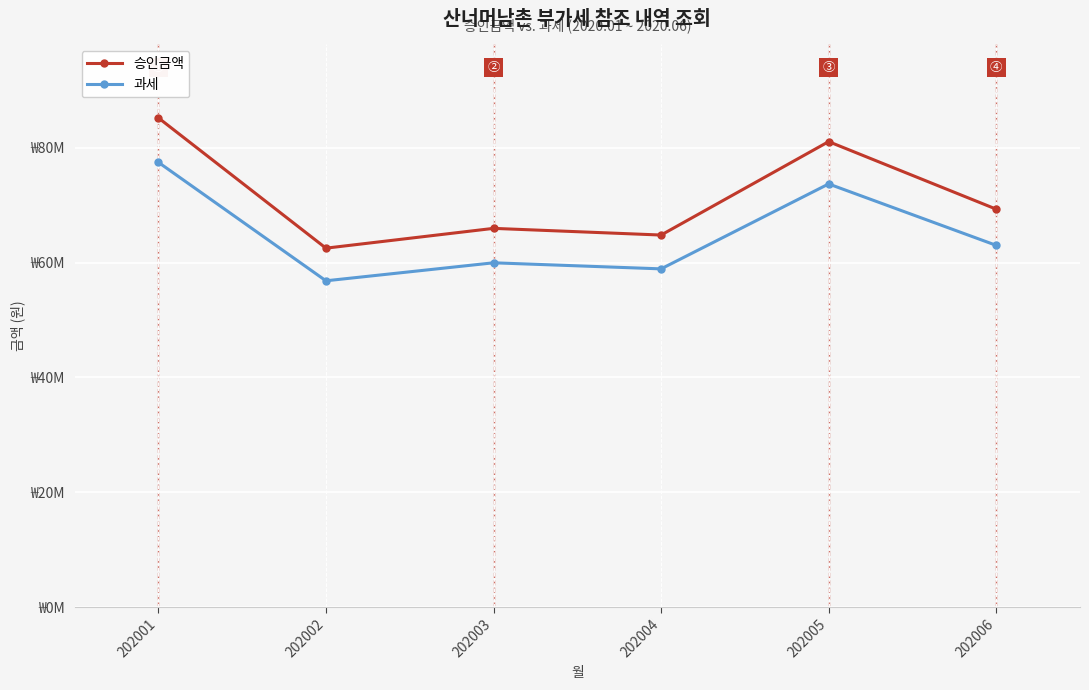

Is the value of 승인금액 at 202003 greater than the value of 과세 at 202003?

Yes